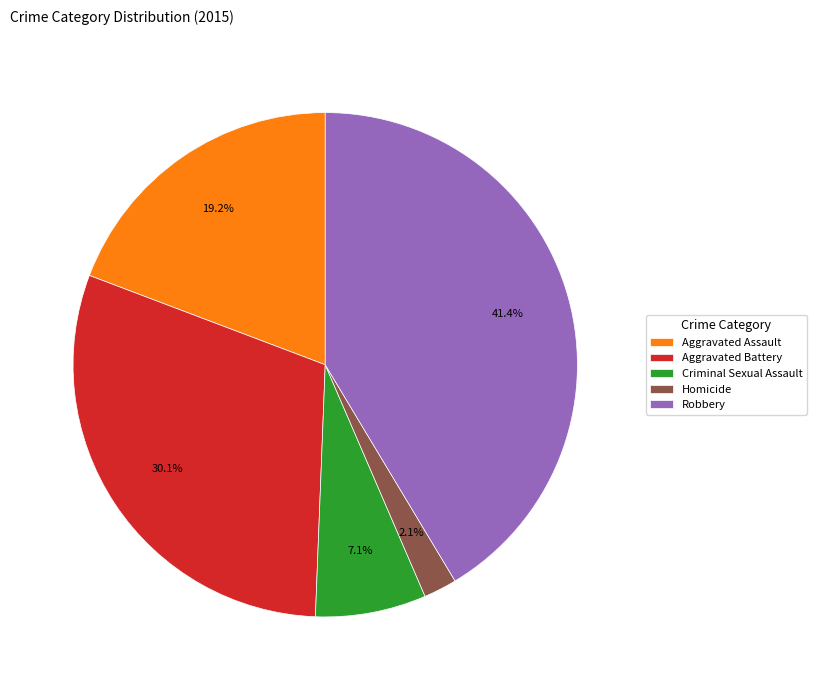

Combined, do Homicide and Aggravated Assault account for over 50%?

No